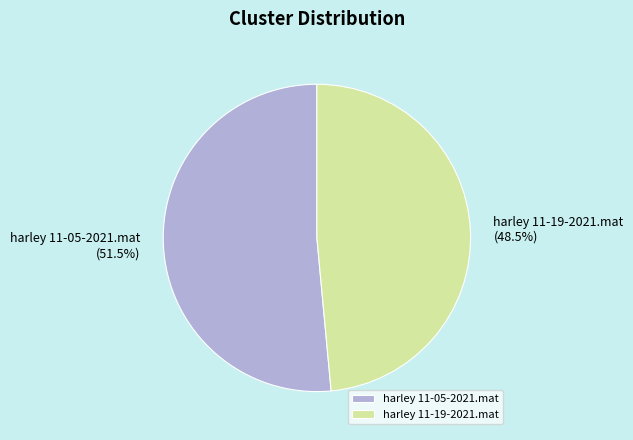

To the nearest percent, what is the difference between the largest and smallest slice percentages?

3%